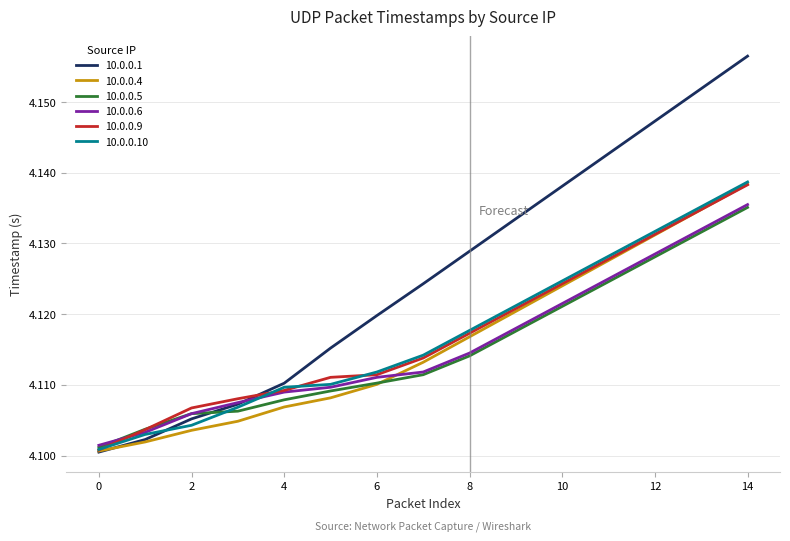

Which series has the largest range (max minus min)?

10.0.0.1